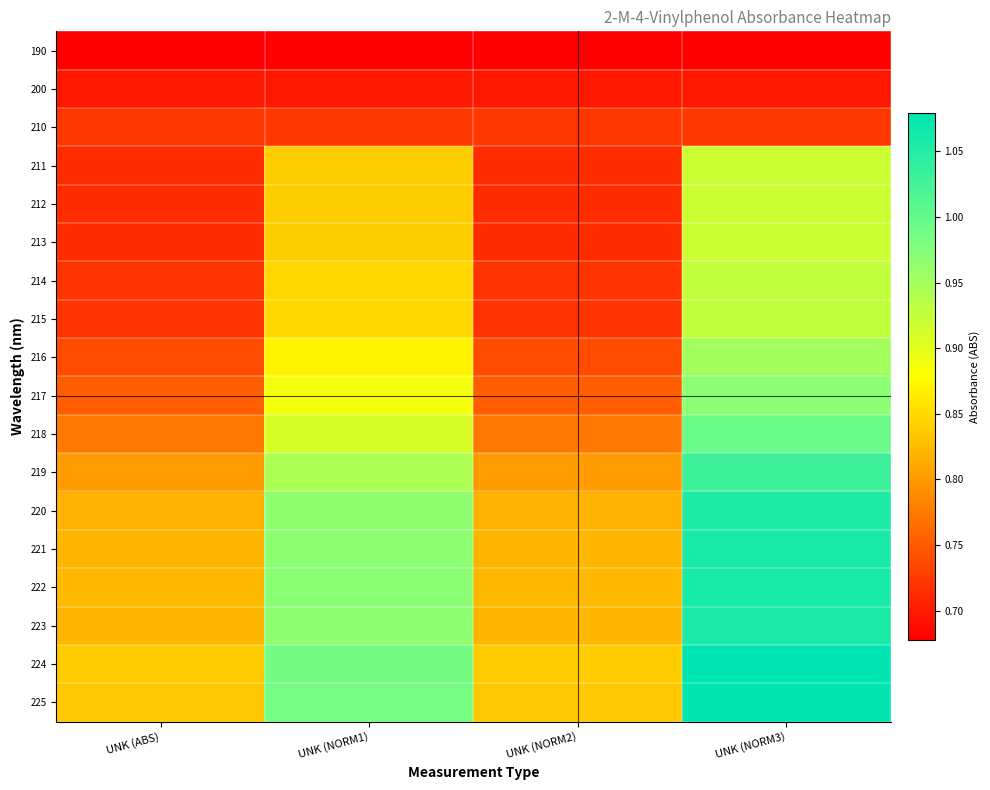

What is the maximum value shown in the chart?

1.1